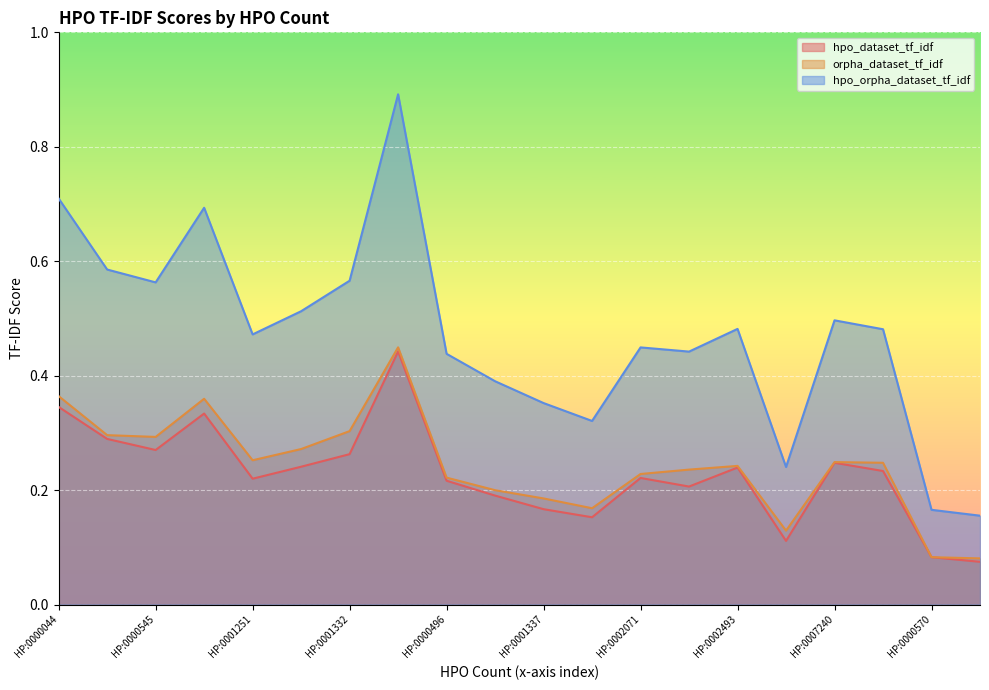

Is it true that orpha_dataset_tf_idf equals 0.3 at HP:0001332?

True